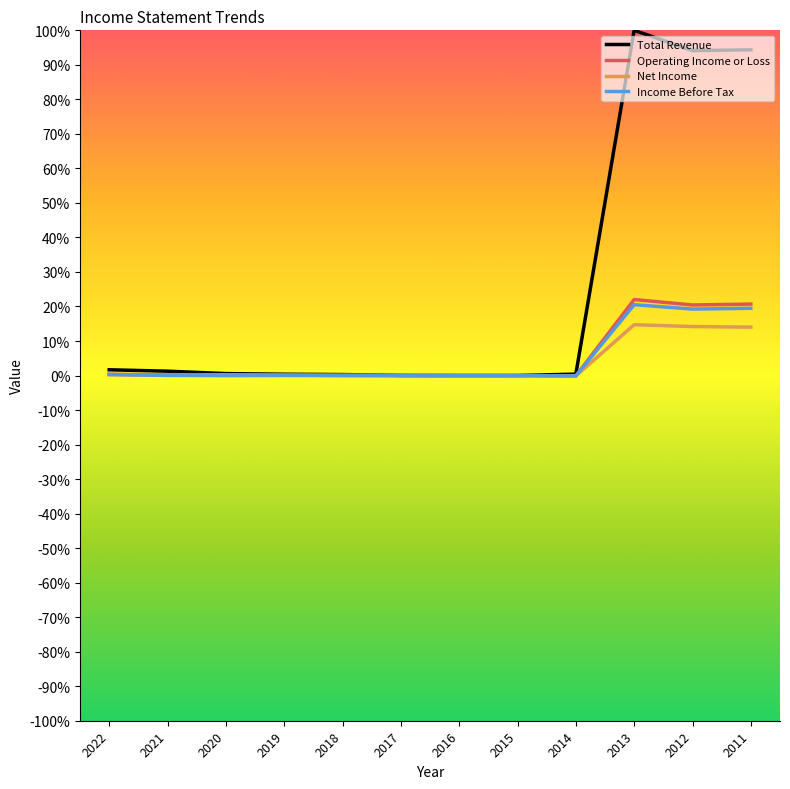

True or false: Income Before Tax has more than 1 points higher than both neighbors.

True